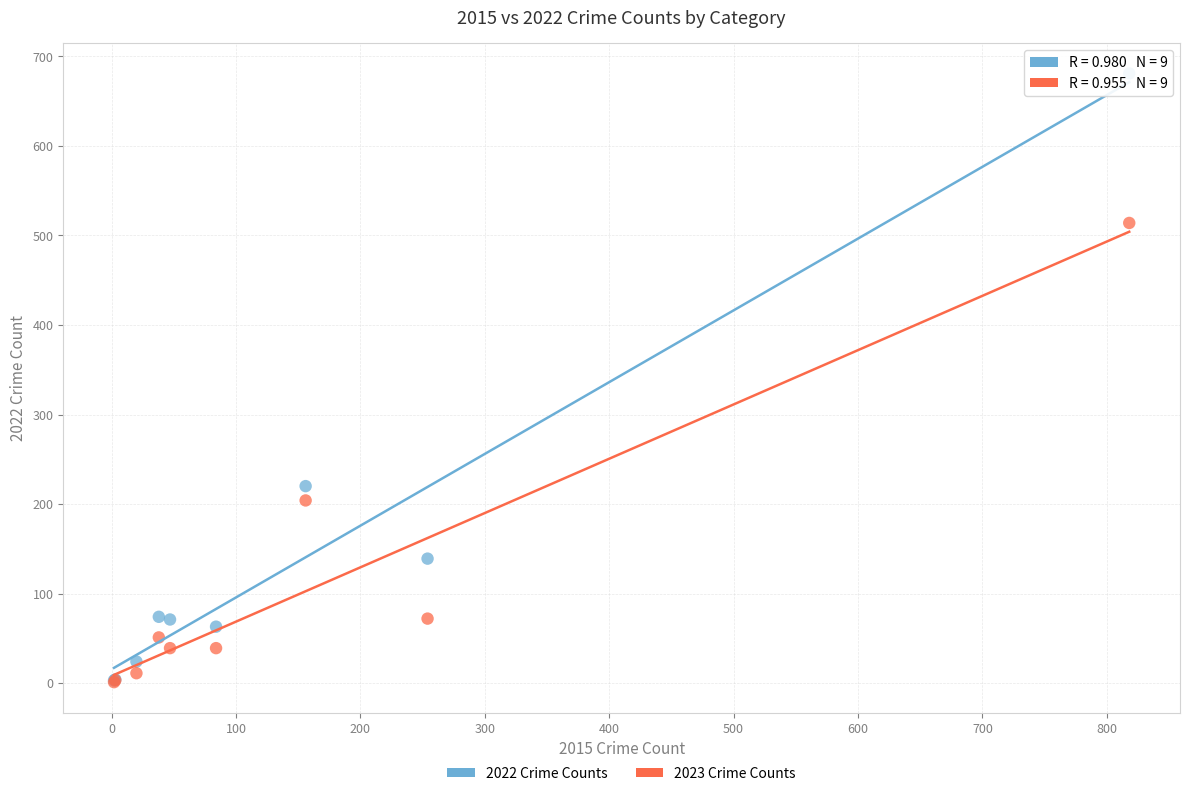

What are all the series names shown in the legend?

2022 Crime Counts, 2023 Crime Counts